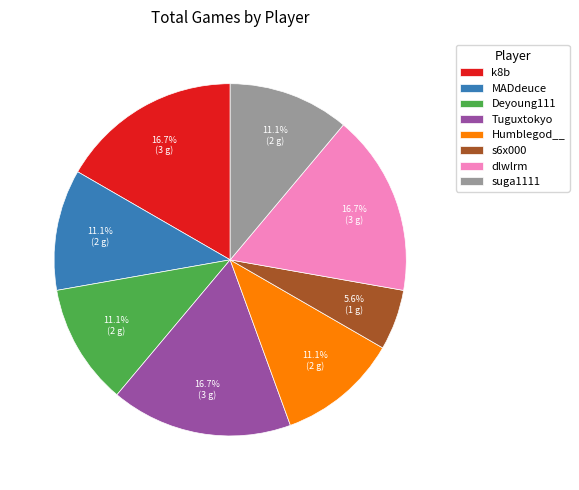

Does any single category account for the majority?

No